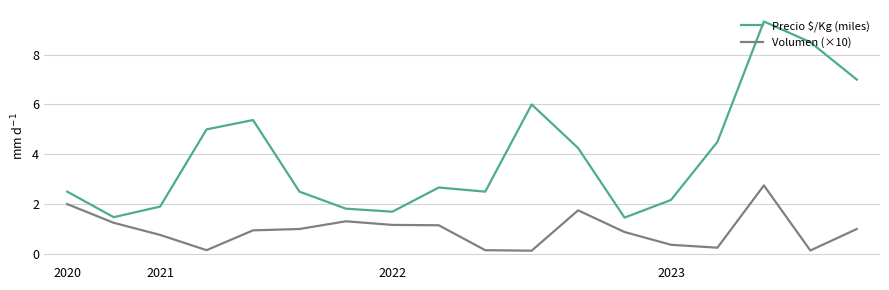

True or false: Precio $/Kg (miles) has more than 2 interior local peaks.

True